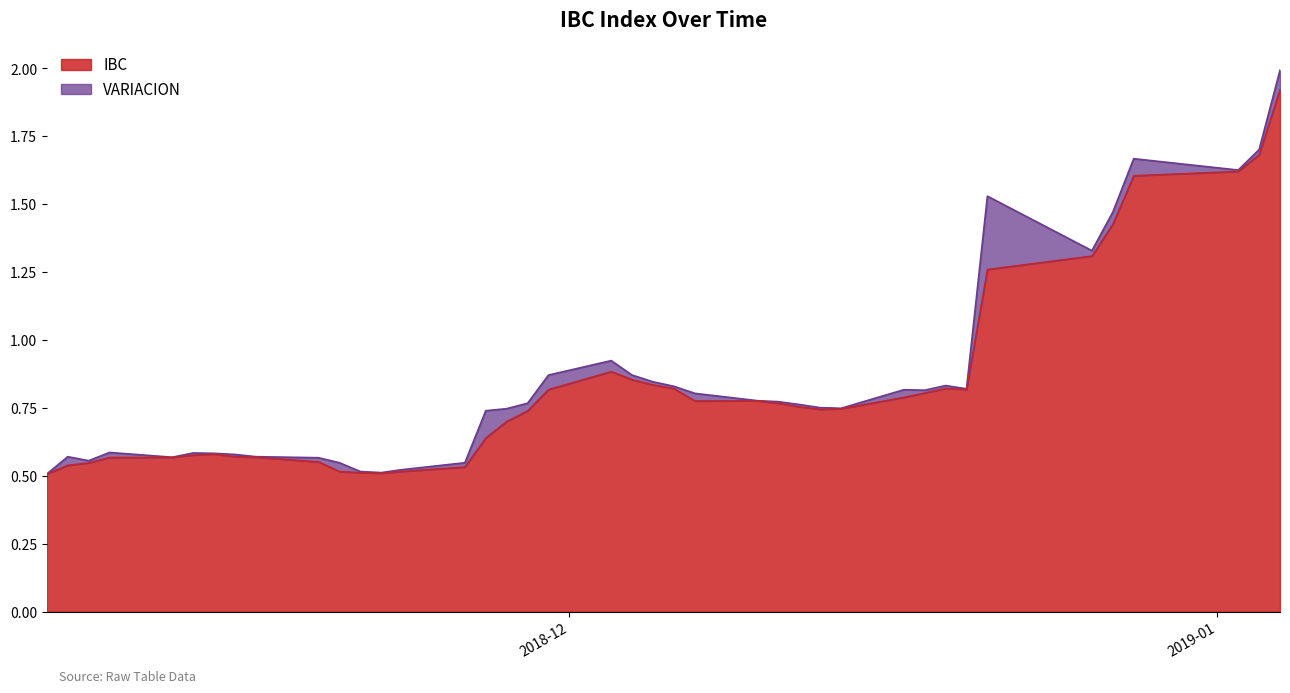

The chart shows a value of 0.2 at 2018-11-26. True or false?

False